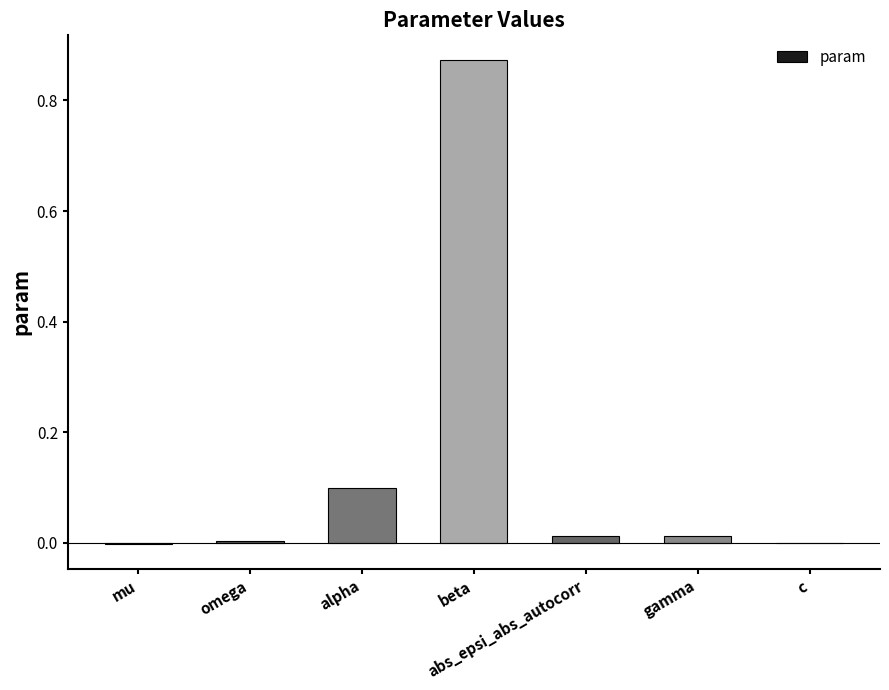

Between abs_epsi_abs_autocorr and alpha, which is larger?

alpha